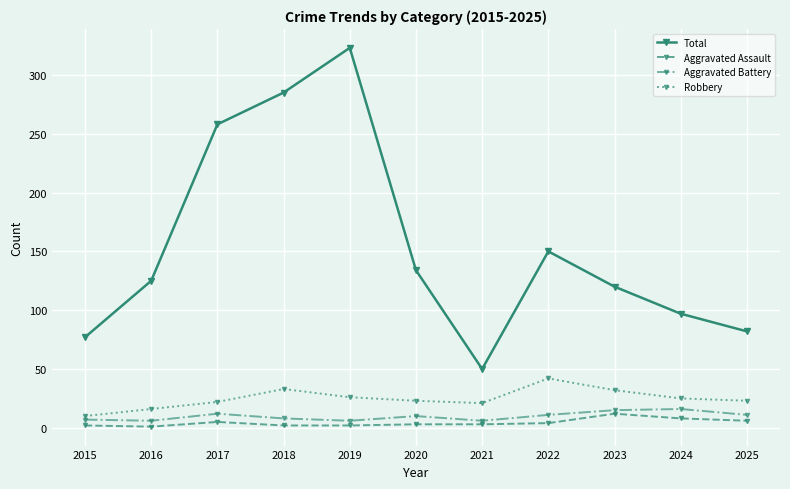

List the series in order of their peak value, highest first.

Total, Robbery, Aggravated Battery, Aggravated Assault